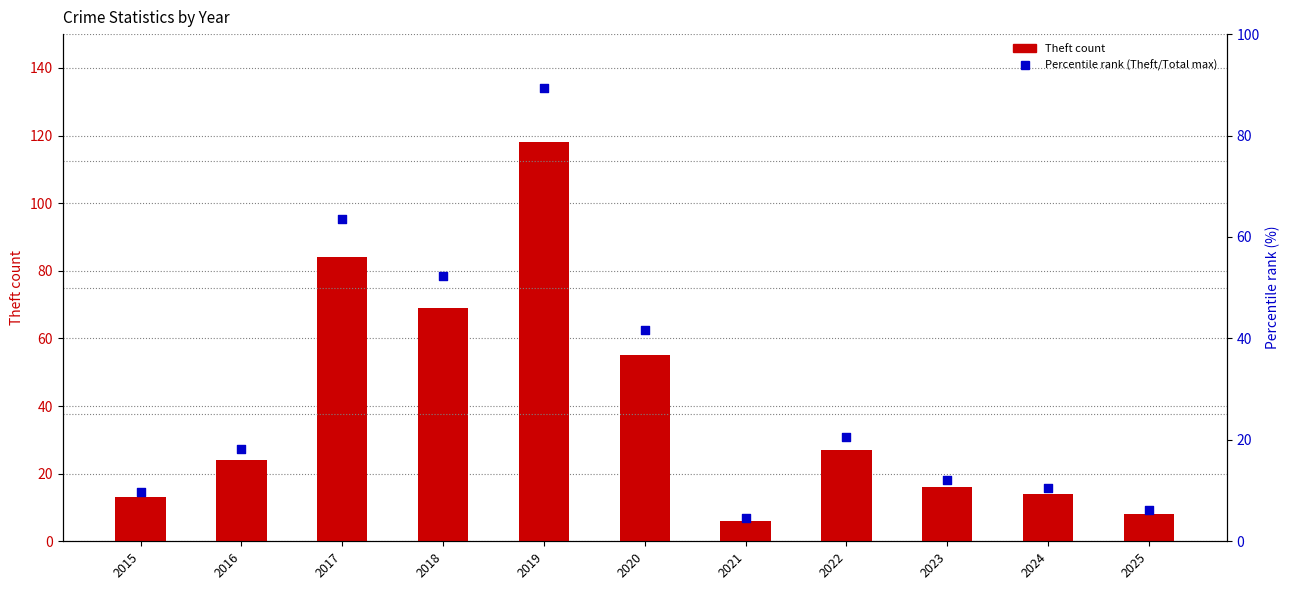

Which series has the largest total across all categories?

Theft count